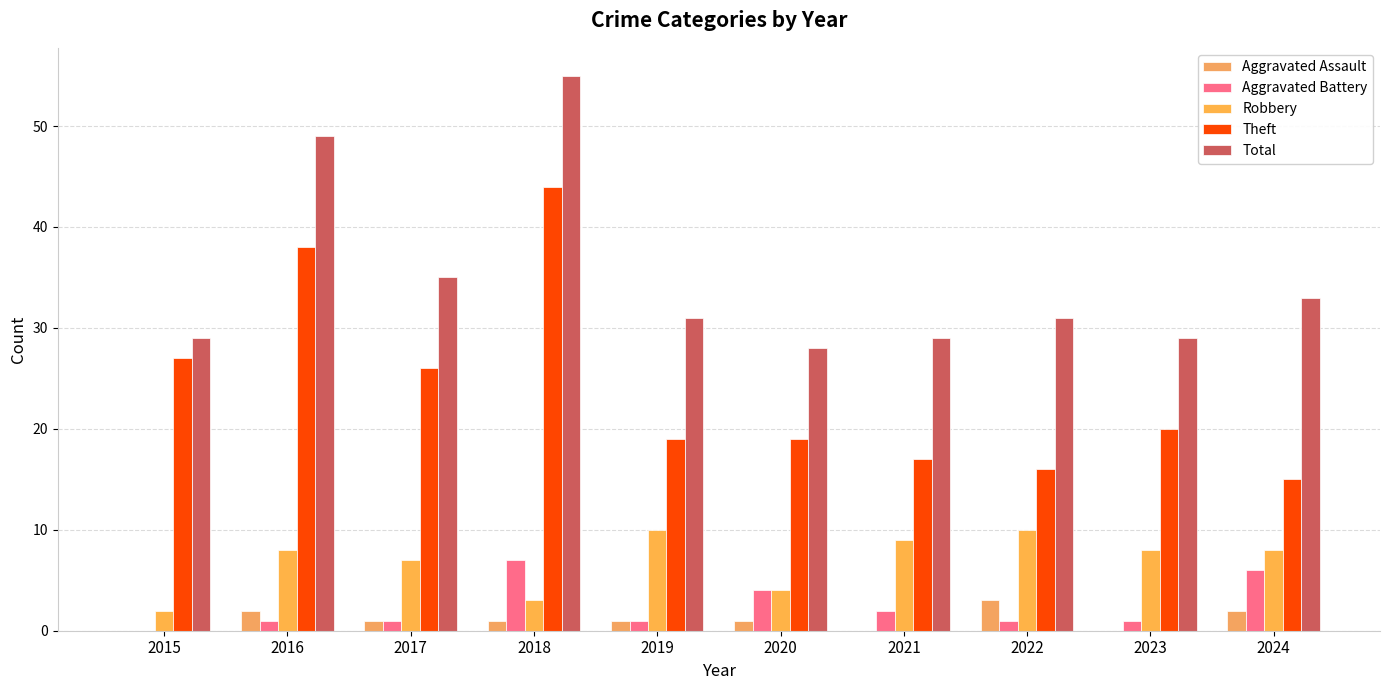

Between 2015 and 2020, which series saw the biggest shift?

Theft